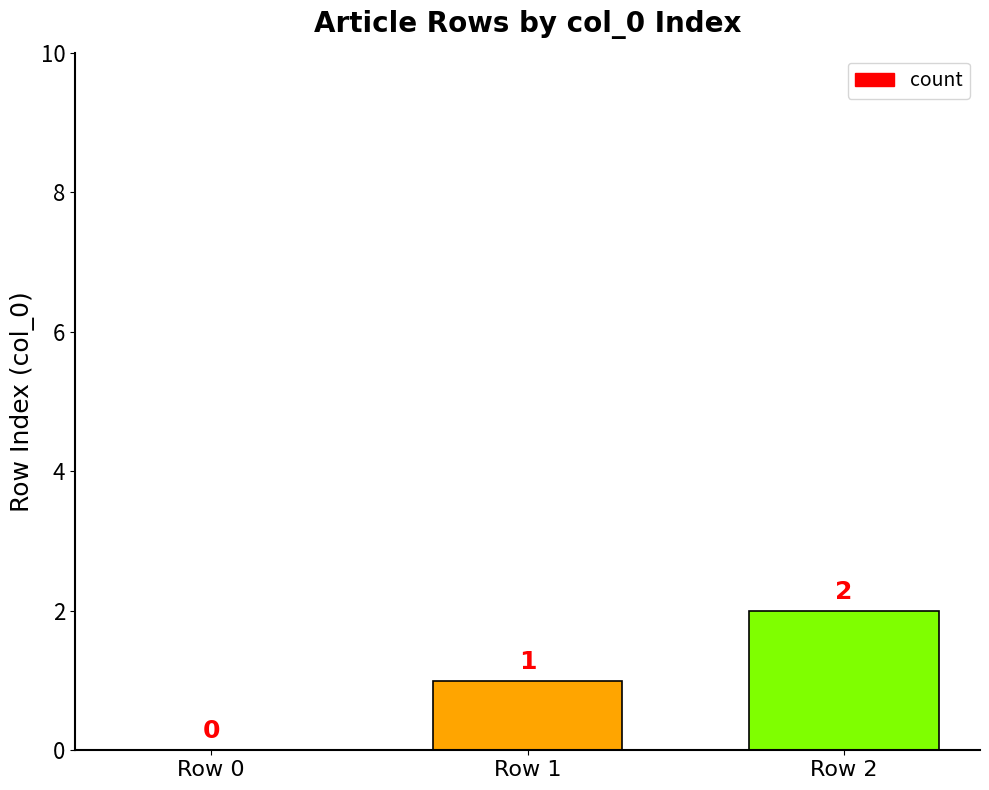

Count the values in the range 0 to 2.

3